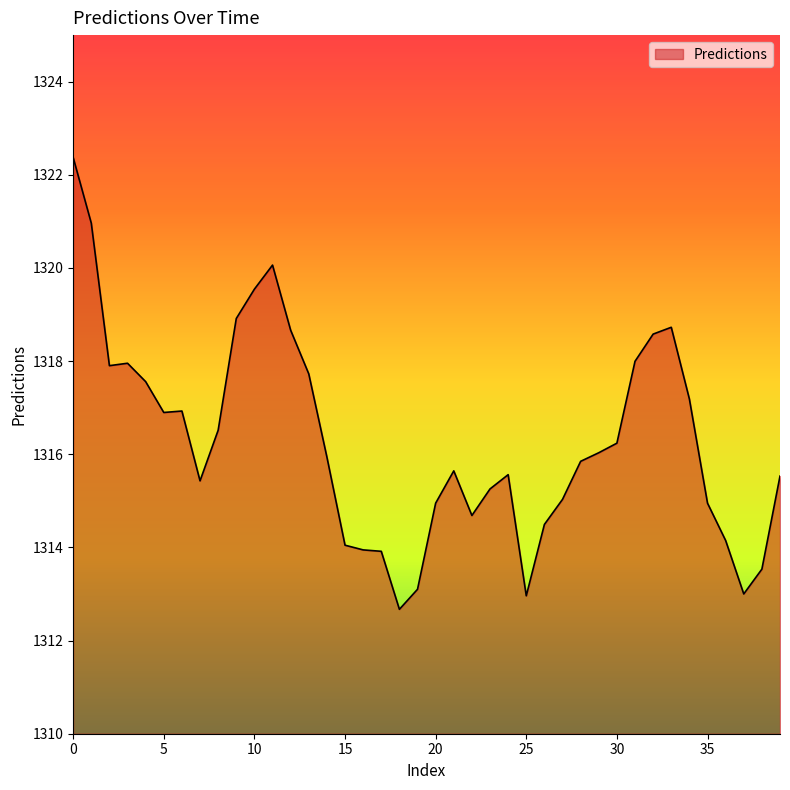

What is the minimum value shown in the chart?

1312.7